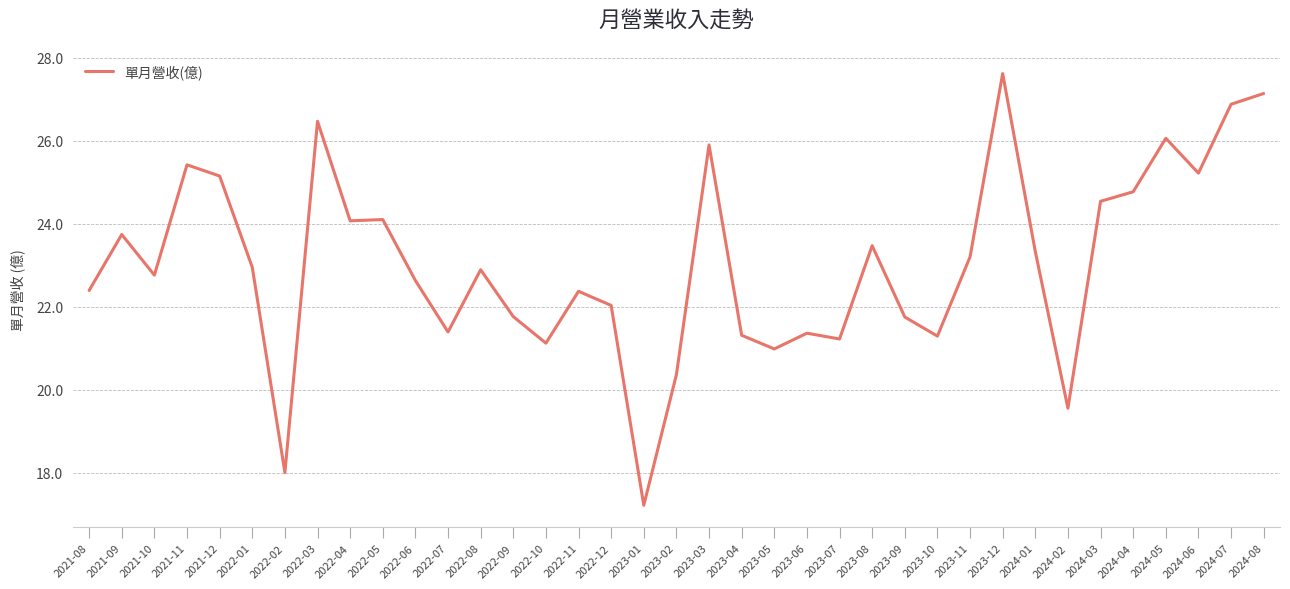

What is the smallest value displayed?

17.2